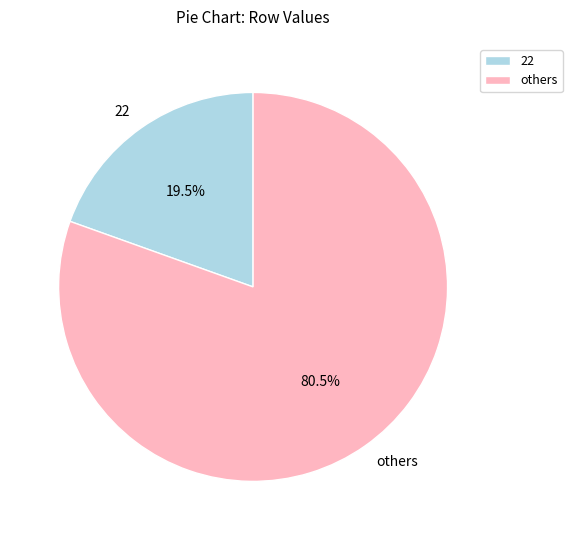

Which slice is the largest?

others